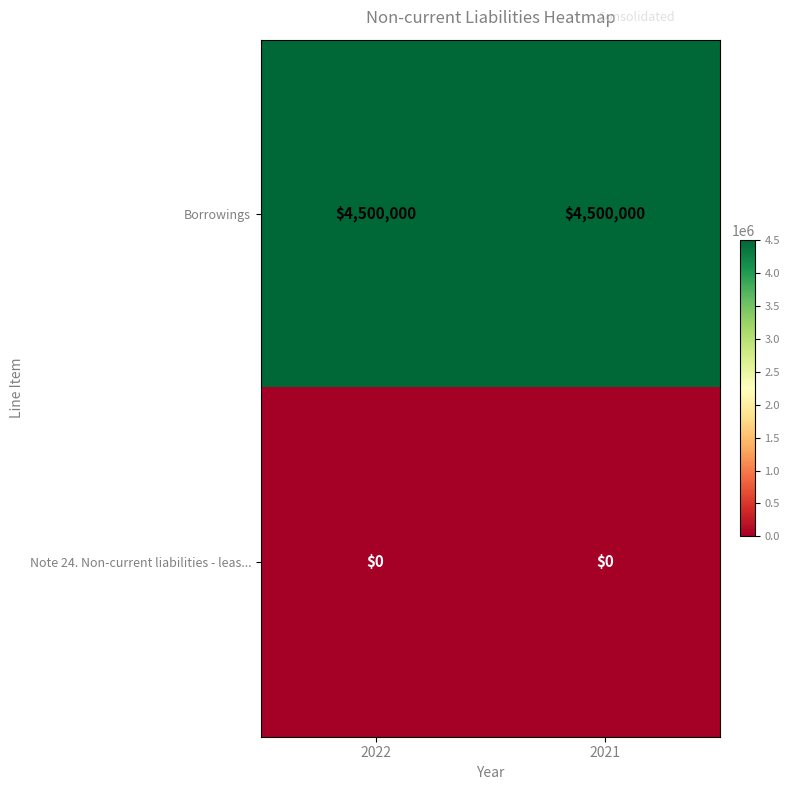

At 2022, list the series in order from largest to smallest.

Borrowings, Note 24. Non-current liabilities - leas...